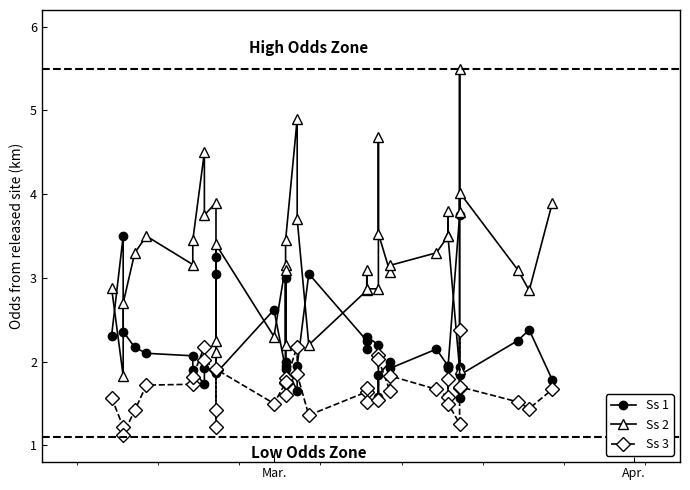

What is the value of the Ss 3 point at the 5th from the left?

1.7